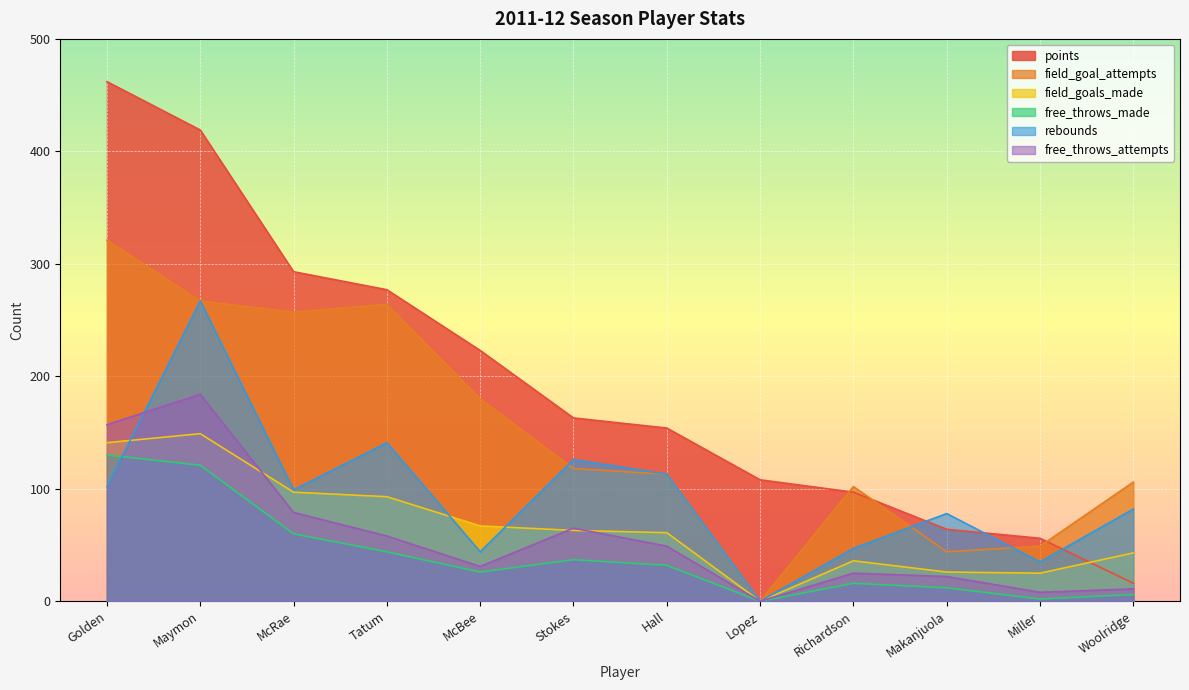

True or false: field_goal_attempts has a value of 36 at Hall.

False